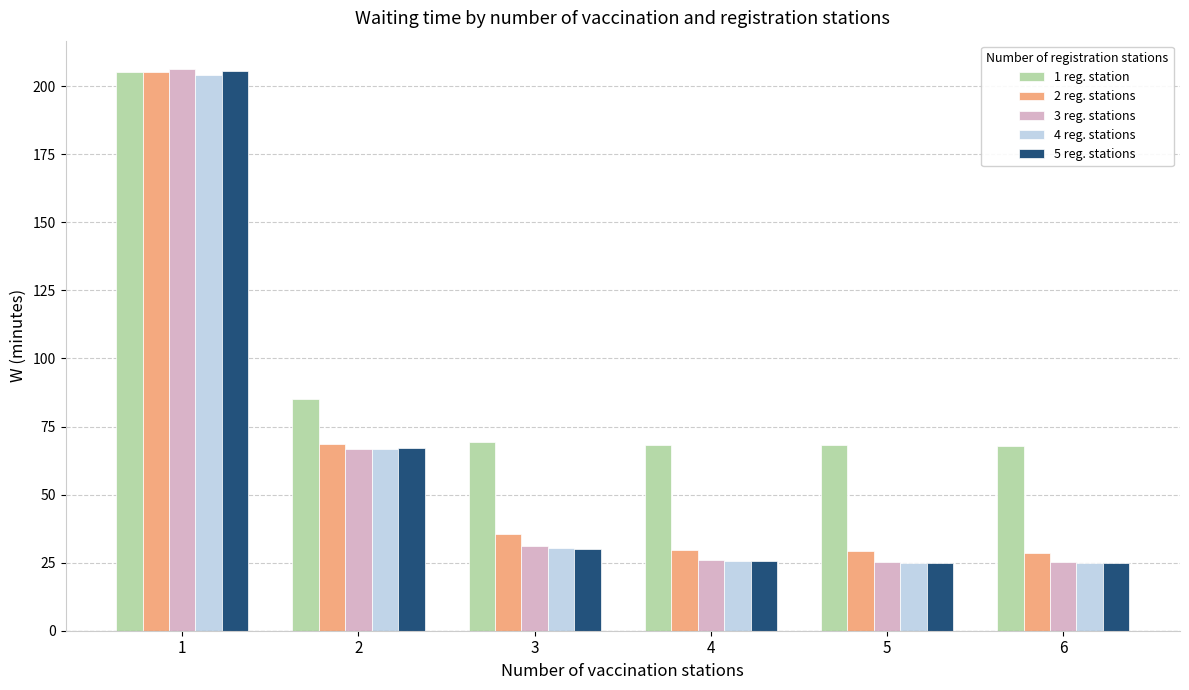

What is the difference between the maximum and minimum values in the 3 reg. stations series?

181.2